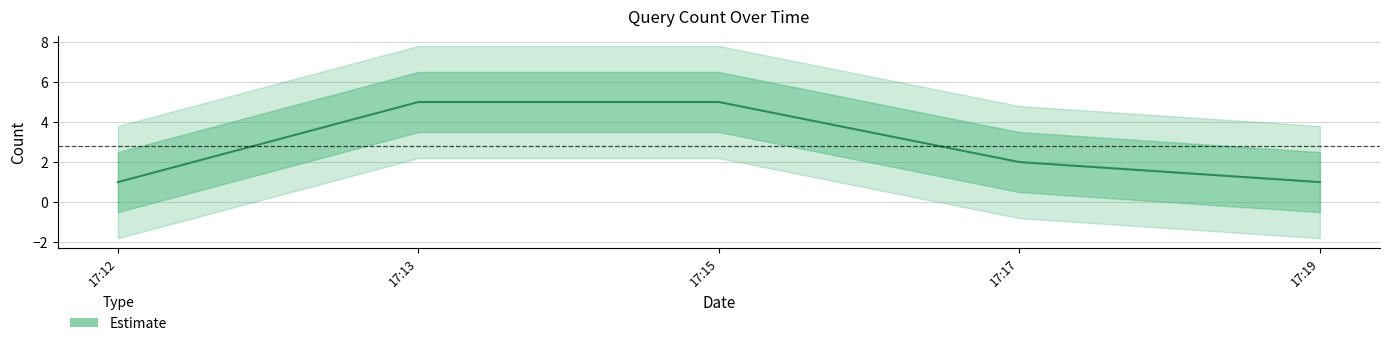

How many data points does each series have?

5